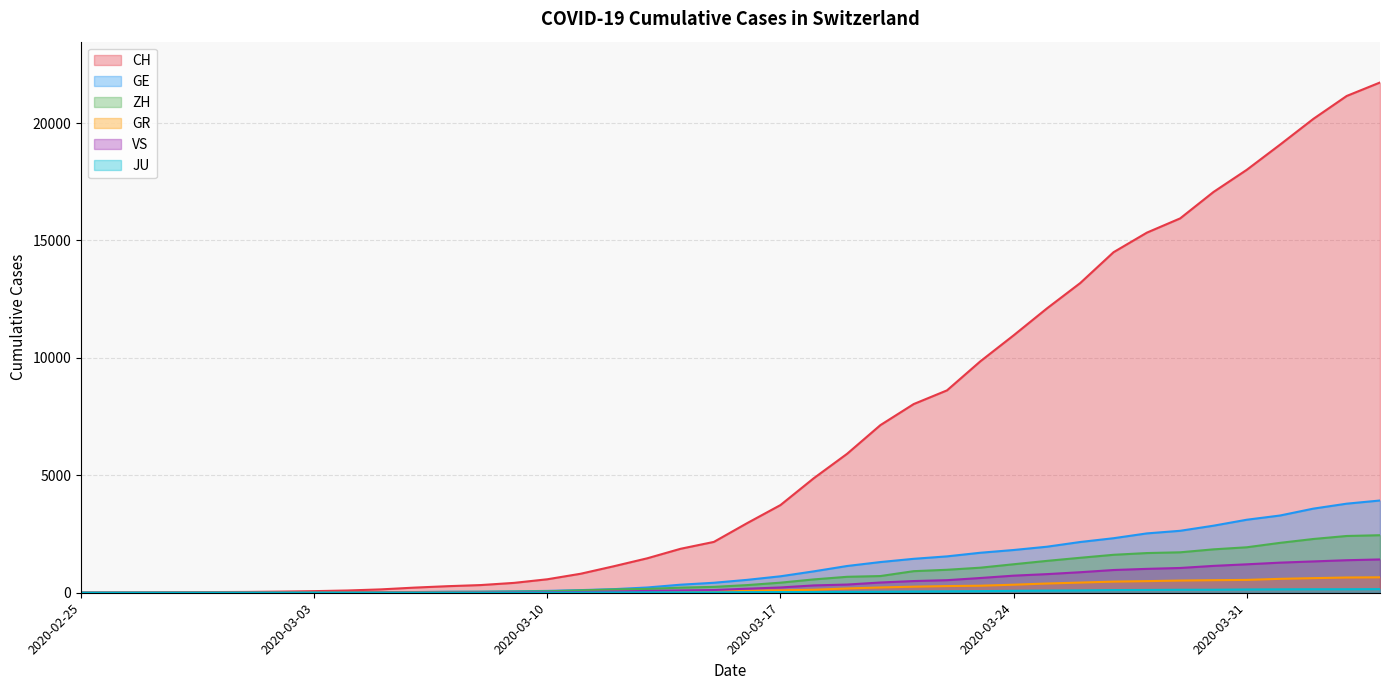

What is the label of the 23rd point from the right?

2020-03-13